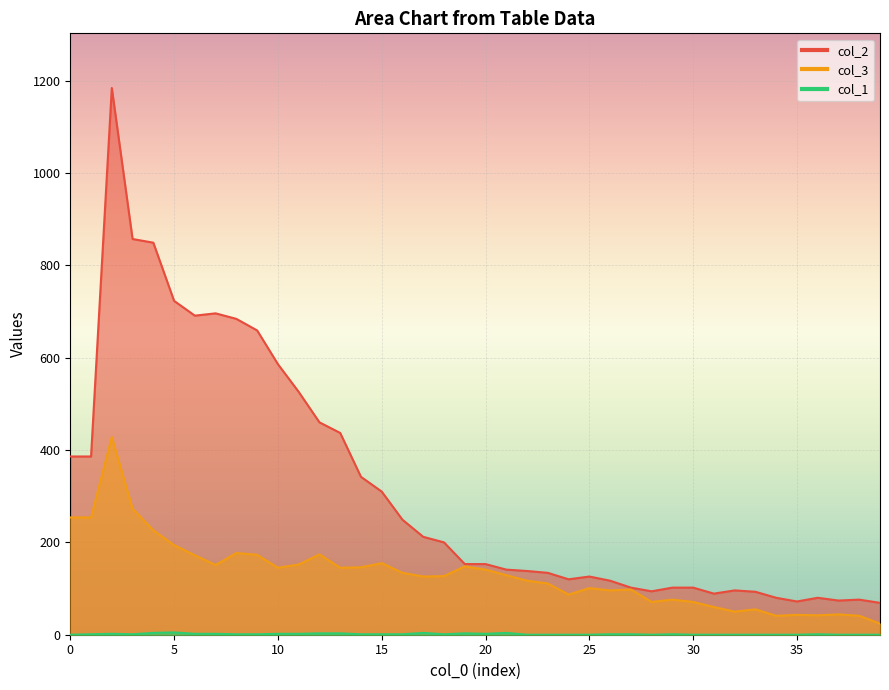

Where is the first local minimum for col_2?

6